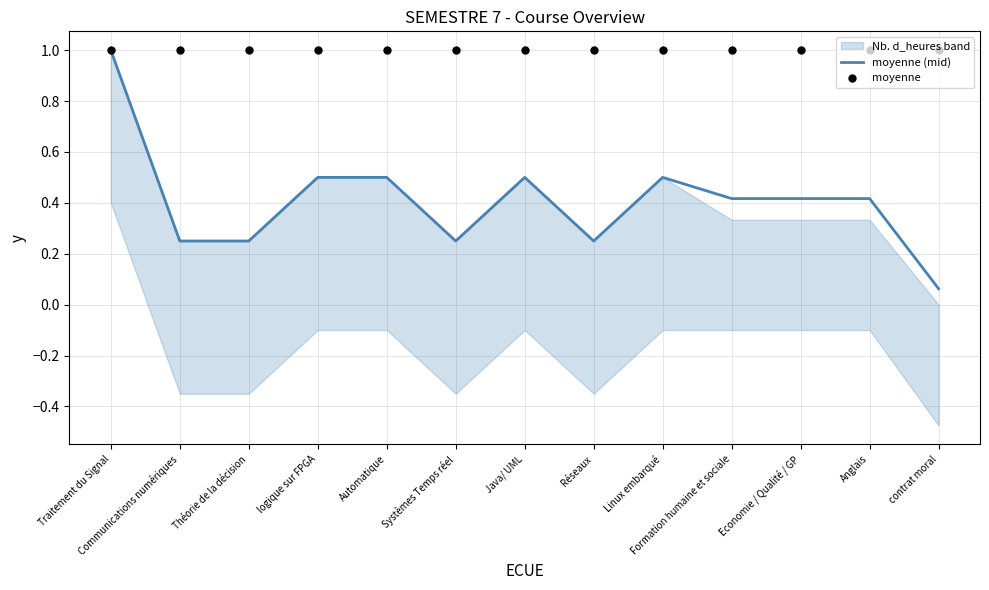

At how many categories does at least one series exceed 0?

13